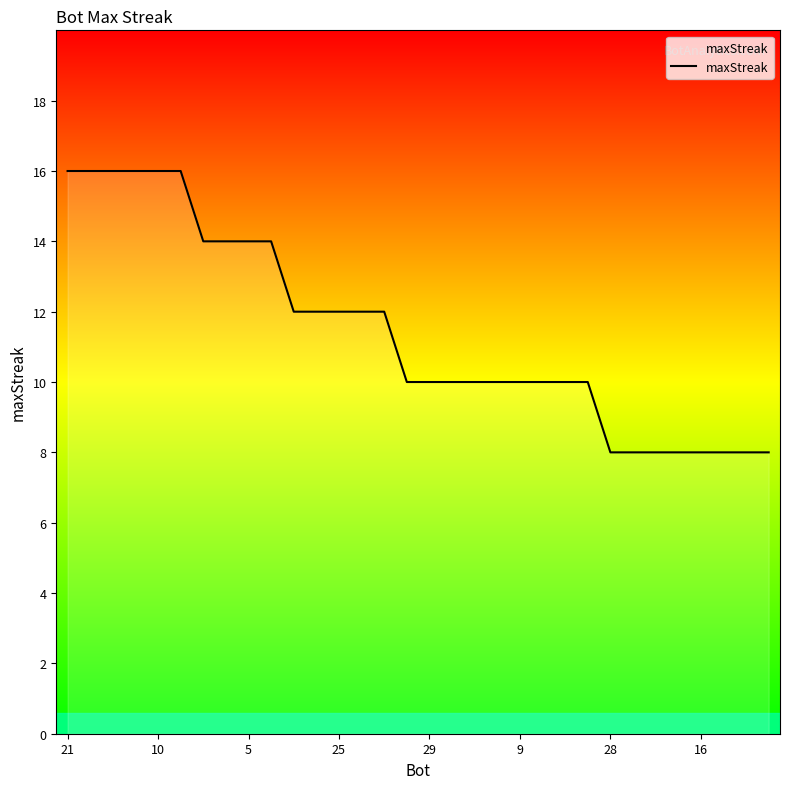

What is the maximum value shown in the chart?

16